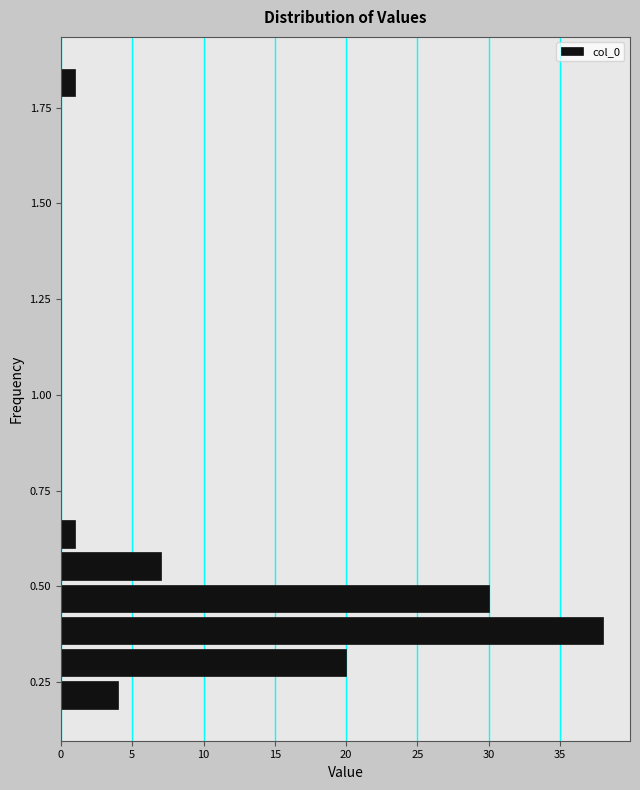

Read against the y-axis, roughly where is the centre of the longest bar?

0.40